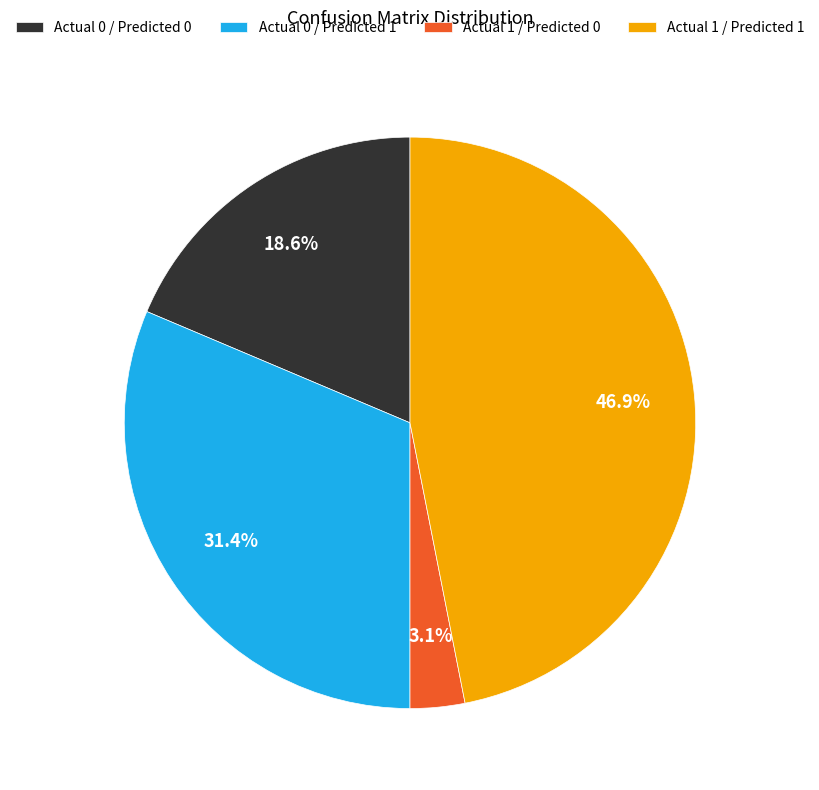

Which slice is the smallest?

Actual 1 / Predicted 0